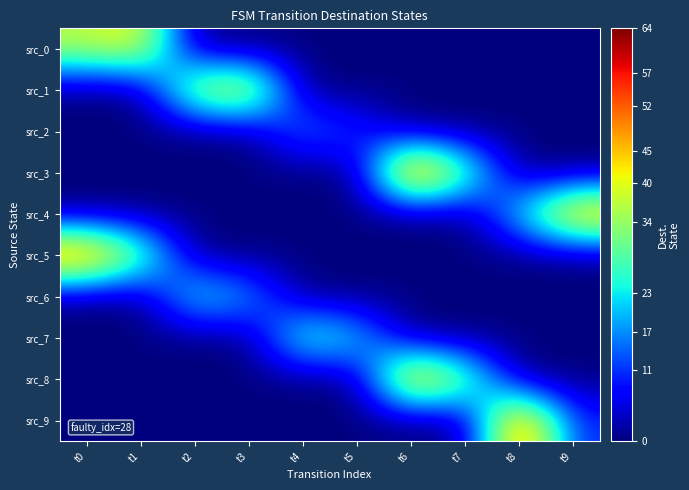

At which category is the sum across all series the highest?

t6